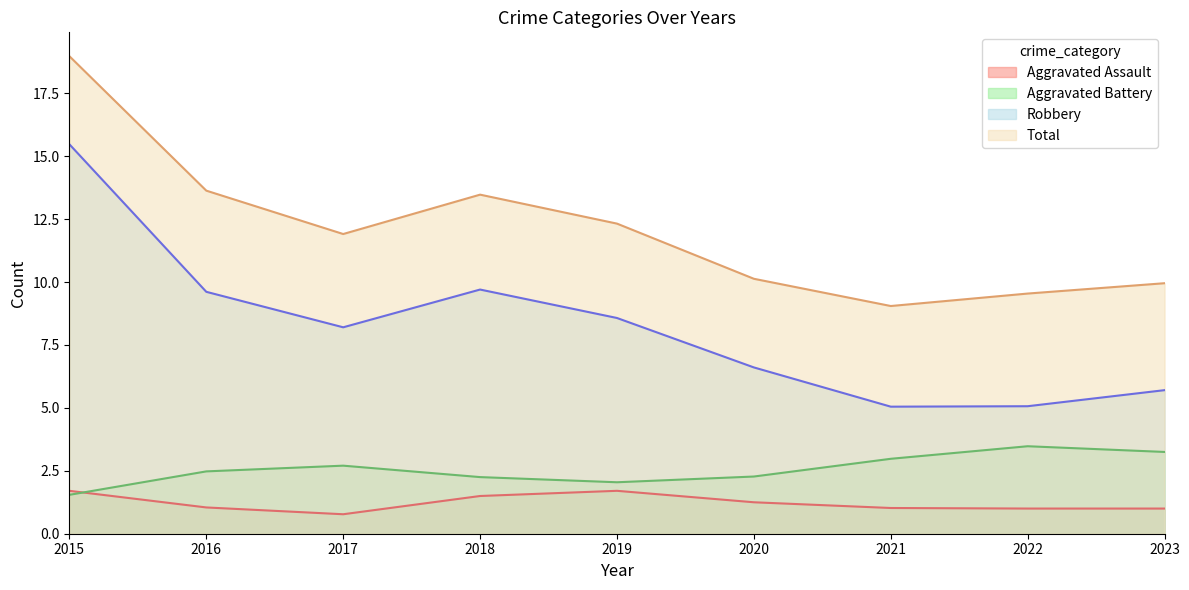

List the series in order of their peak value, lowest first.

Aggravated Assault, Aggravated Battery, Robbery, Total